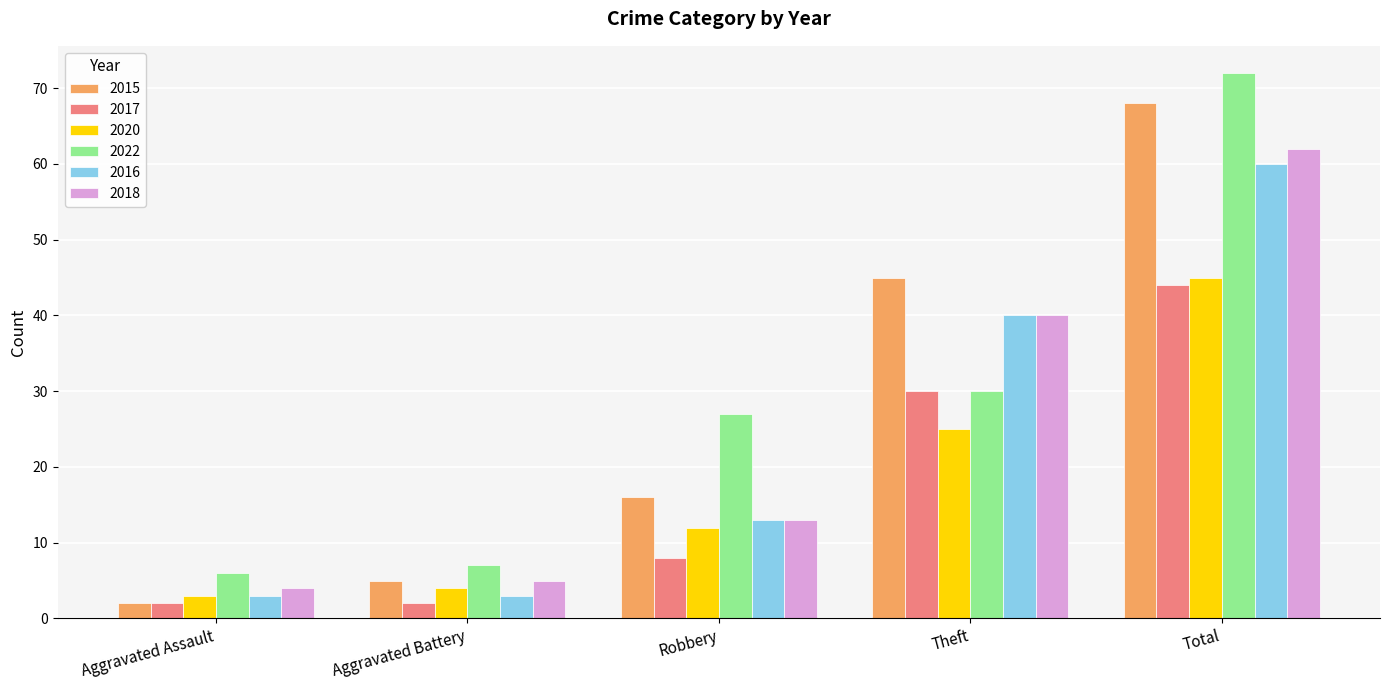

Reading left to right, extract all data points from this chart.

2015: Aggravated Assault=2	Aggravated Battery=5	Robbery=16	Theft=45	Total=68
2017: Aggravated Assault=2	Aggravated Battery=2	Robbery=8	Theft=30	Total=44
2020: Aggravated Assault=3	Aggravated Battery=4	Robbery=12	Theft=25	Total=45
2022: Aggravated Assault=6	Aggravated Battery=7	Robbery=27	Theft=30	Total=72
2016: Aggravated Assault=3	Aggravated Battery=3	Robbery=13	Theft=40	Total=60
2018: Aggravated Assault=4	Aggravated Battery=5	Robbery=13	Theft=40	Total=62